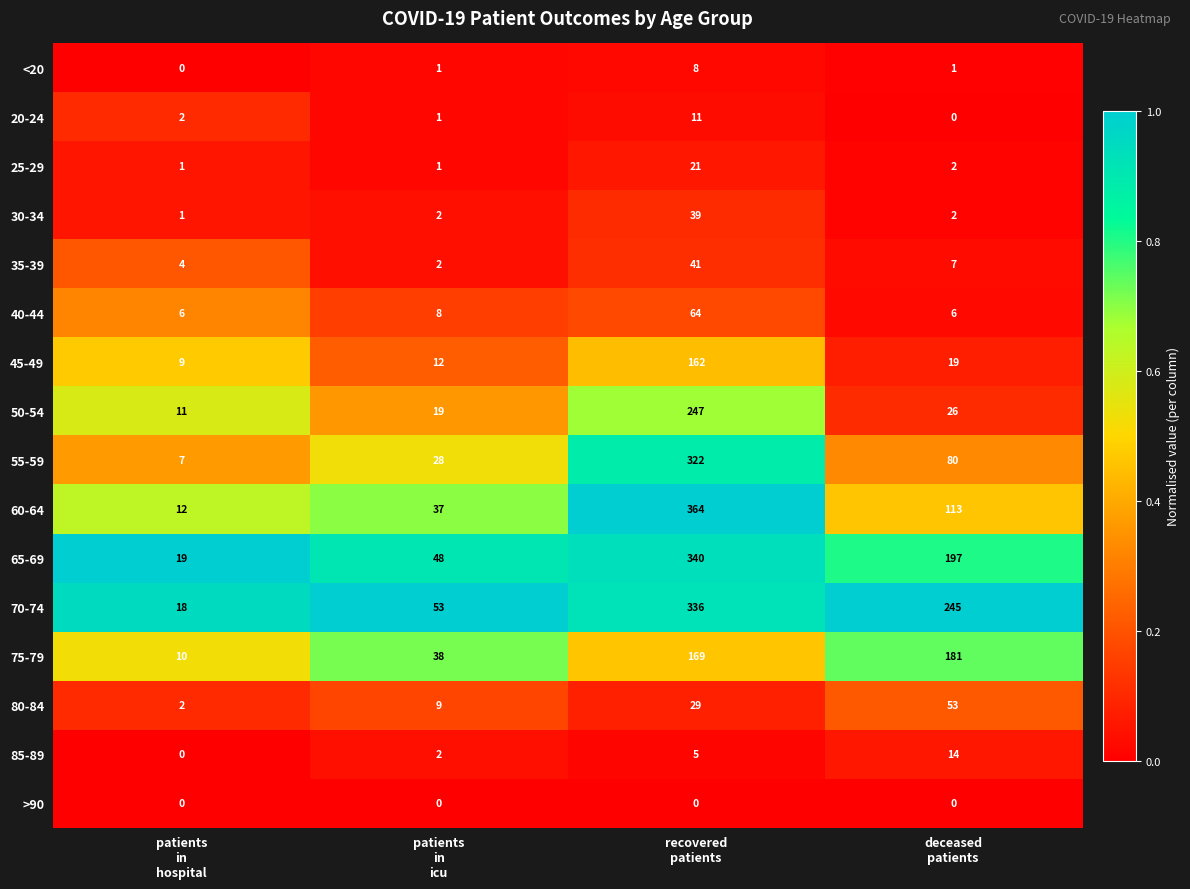

Which label corresponds to the largest value in the chart?

recovered
patients